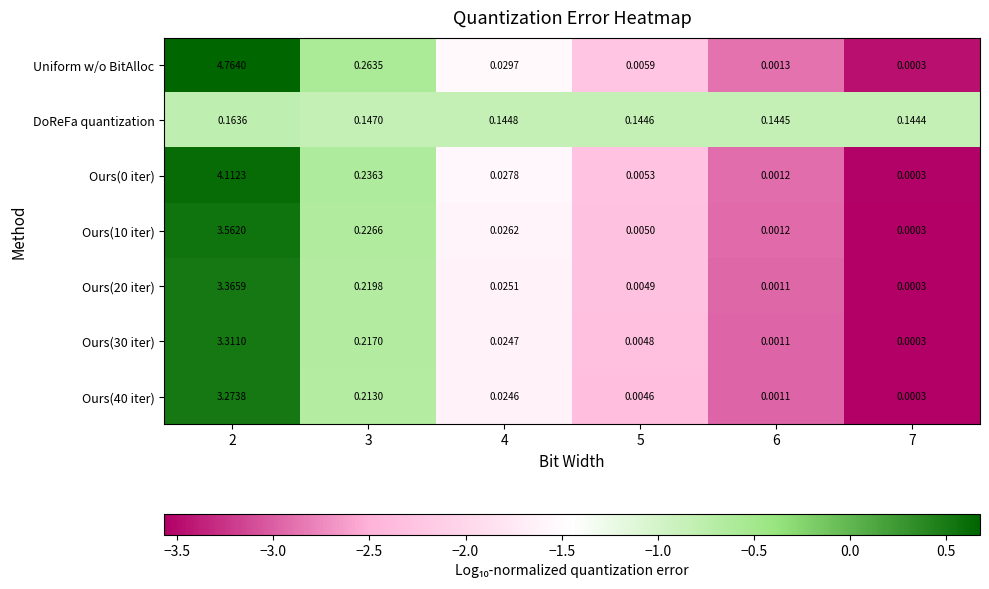

Is the value of DoReFa quantization at 7 greater than the value of Ours(40 iter) at 3?

No